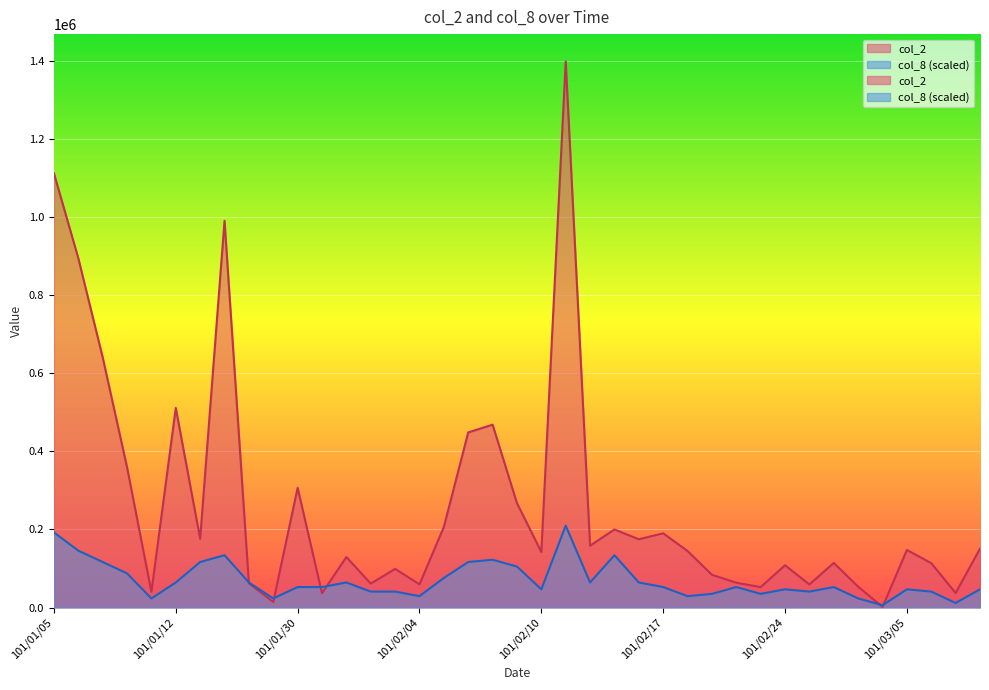

How many lines are shown in the chart?

2